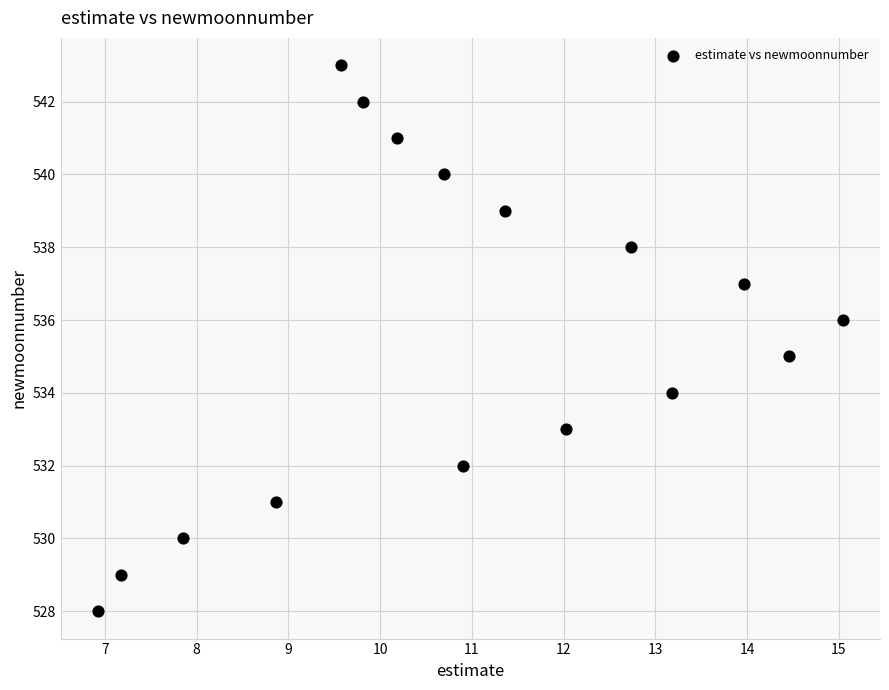

How many points are shown in the scatter plot?

16